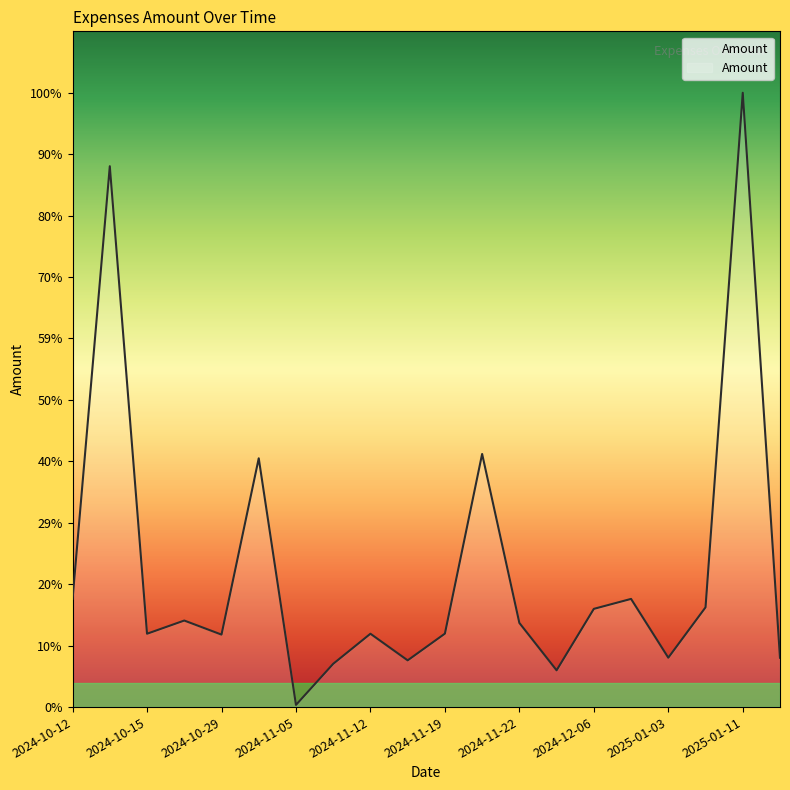

Does the chart display data point markers on the line(s)?

No